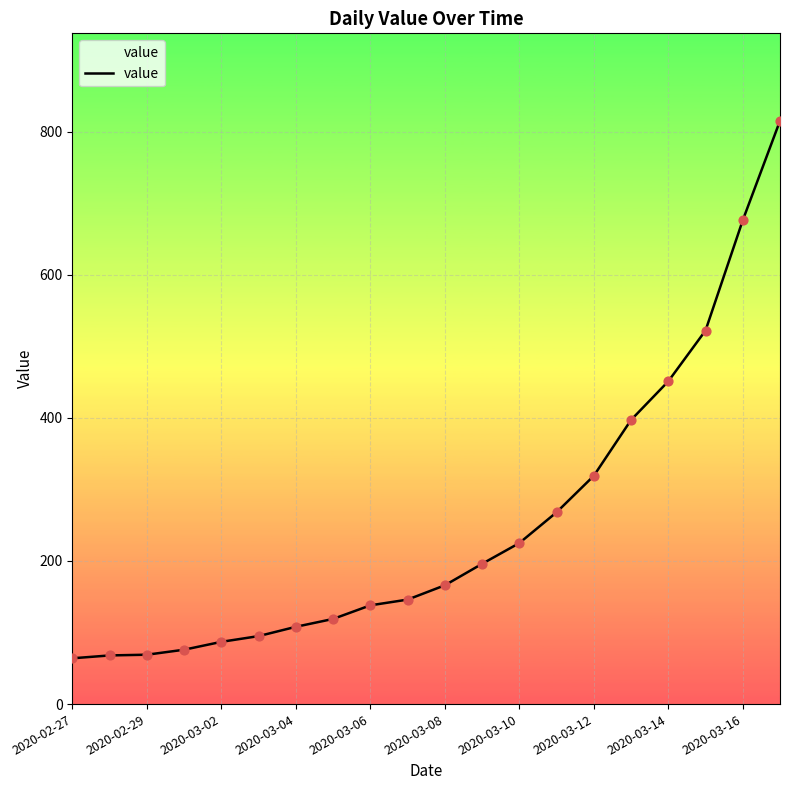

What is the smallest value displayed?

64